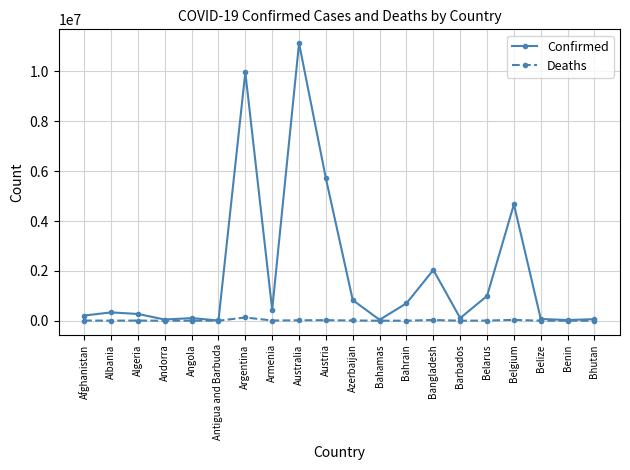

What is the difference between the highest and lowest values at Angola?

103165